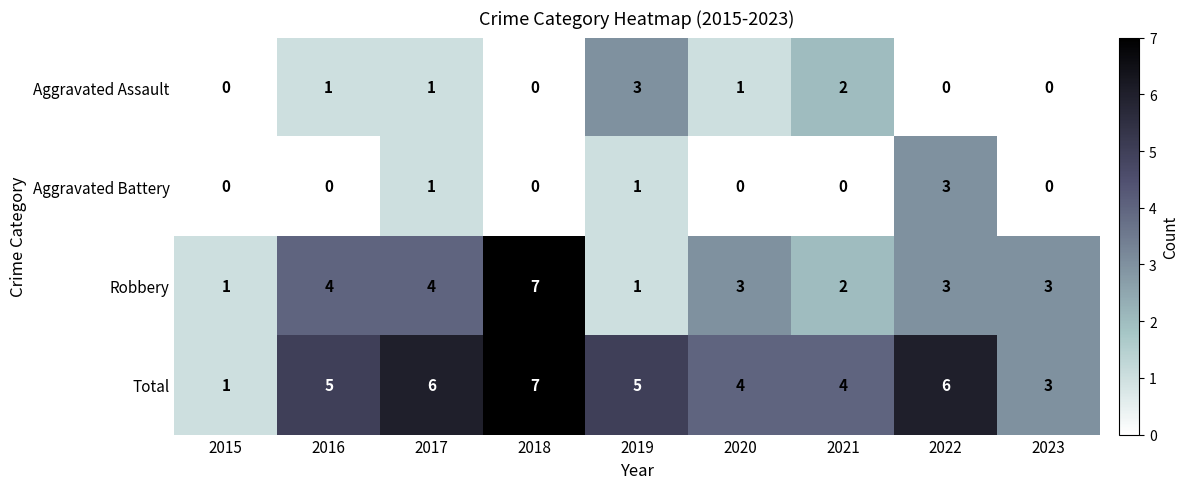

The Aggravated Battery series shows 2 at 2019. True or false?

False